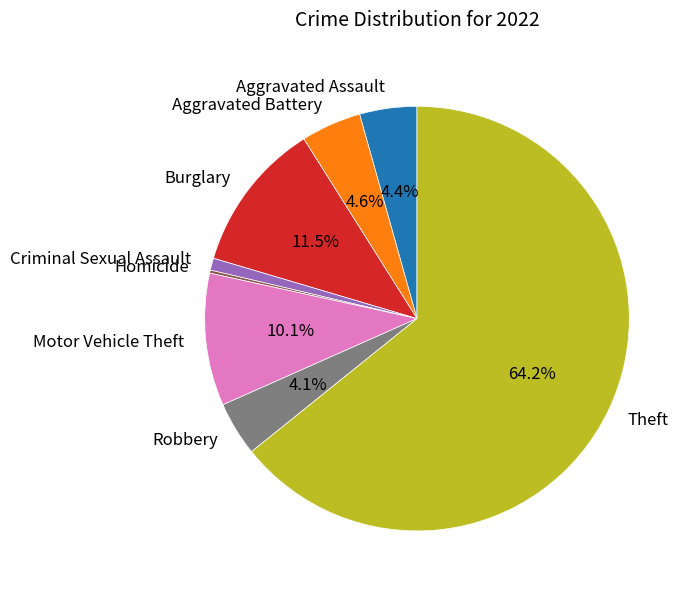

Which slice is the largest?

Theft